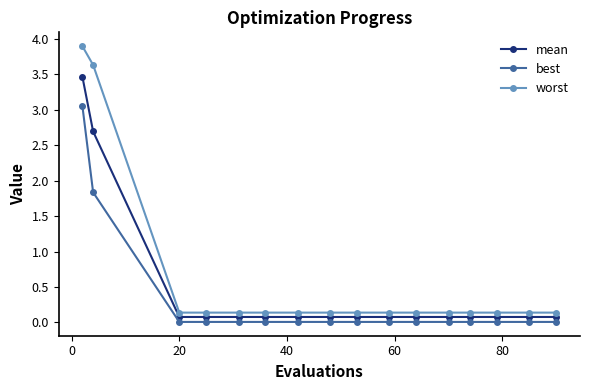

Which series has the widest spread of values?

worst